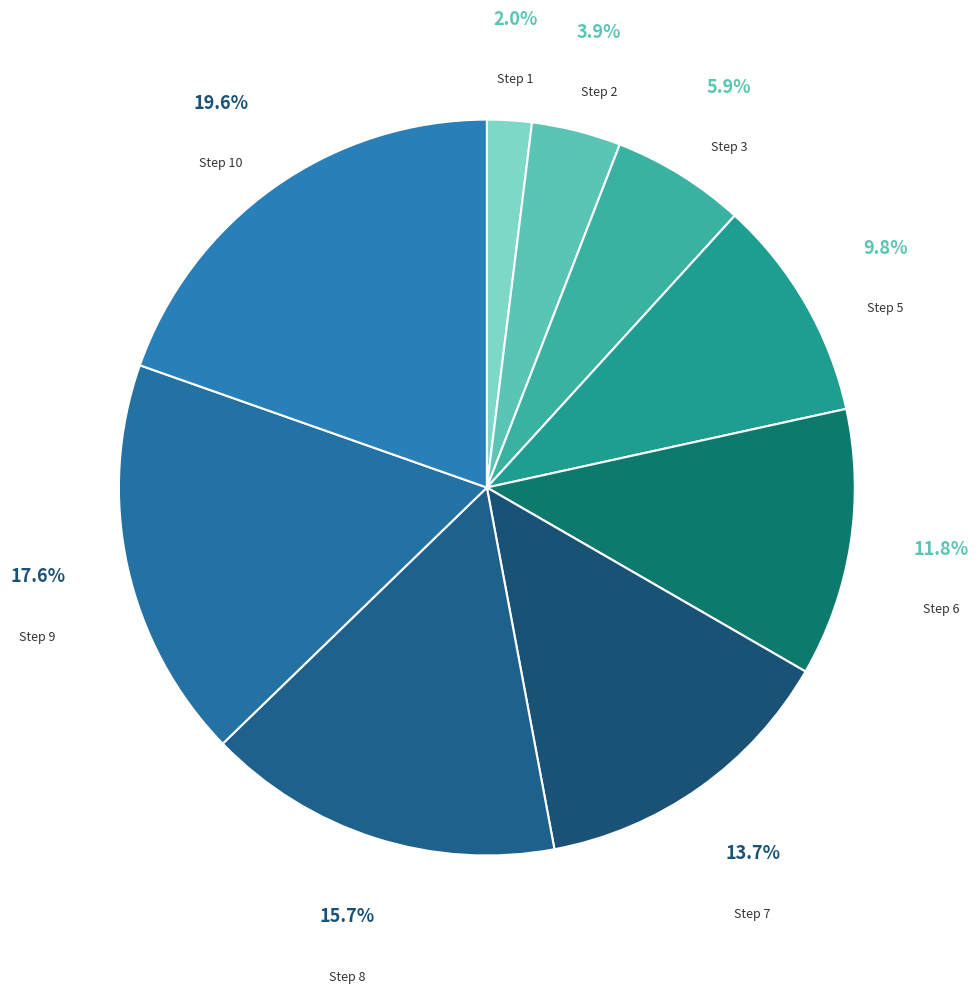

The Step 10 slice represents 14% of the pie. True or false?

False